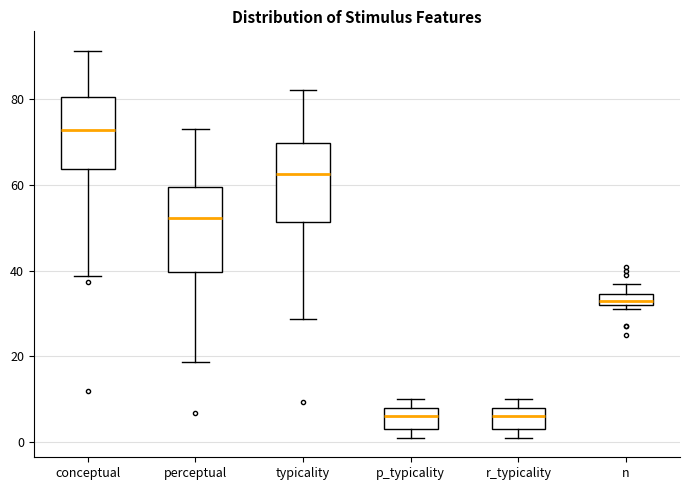

Where does the median line of the box for typicality sit on the y-axis? The values are not printed on the chart, so give them approximately, as read against the axis.

62